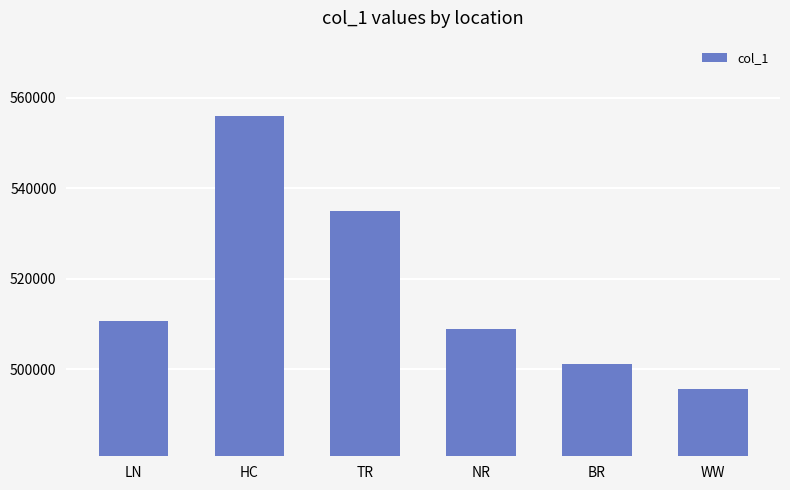

At which label is the value closest to 525767?

TR